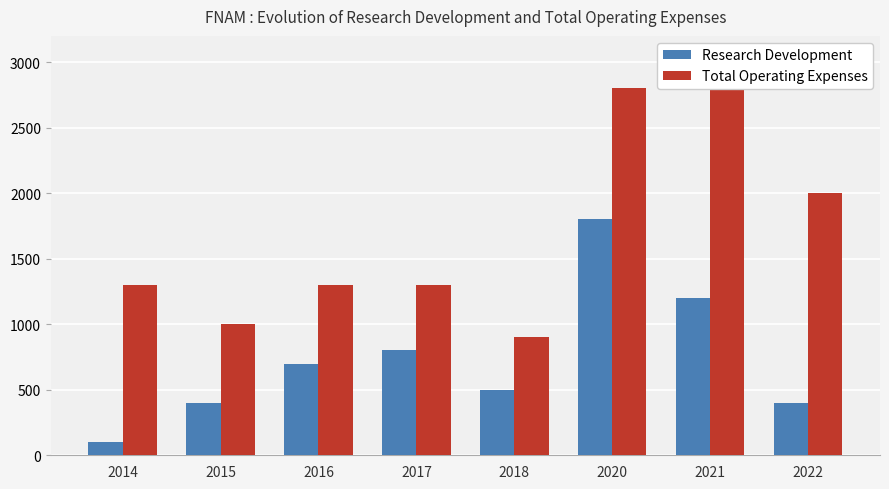

What is the difference between the maximum and minimum values in the Research Development series?

1700